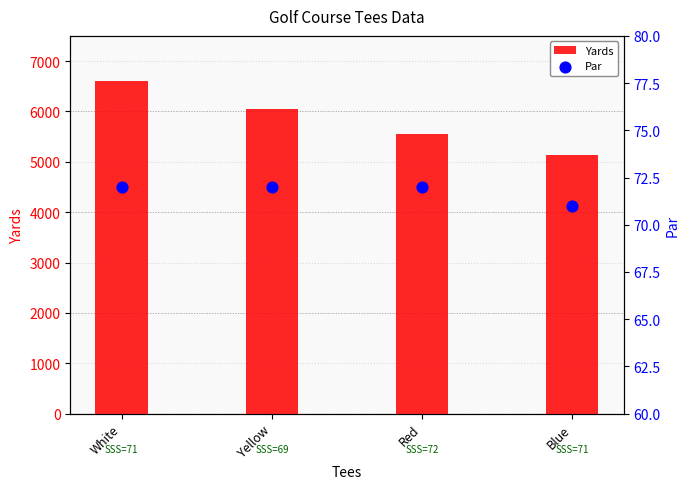

What are all the series names shown in the legend?

Yards, Par